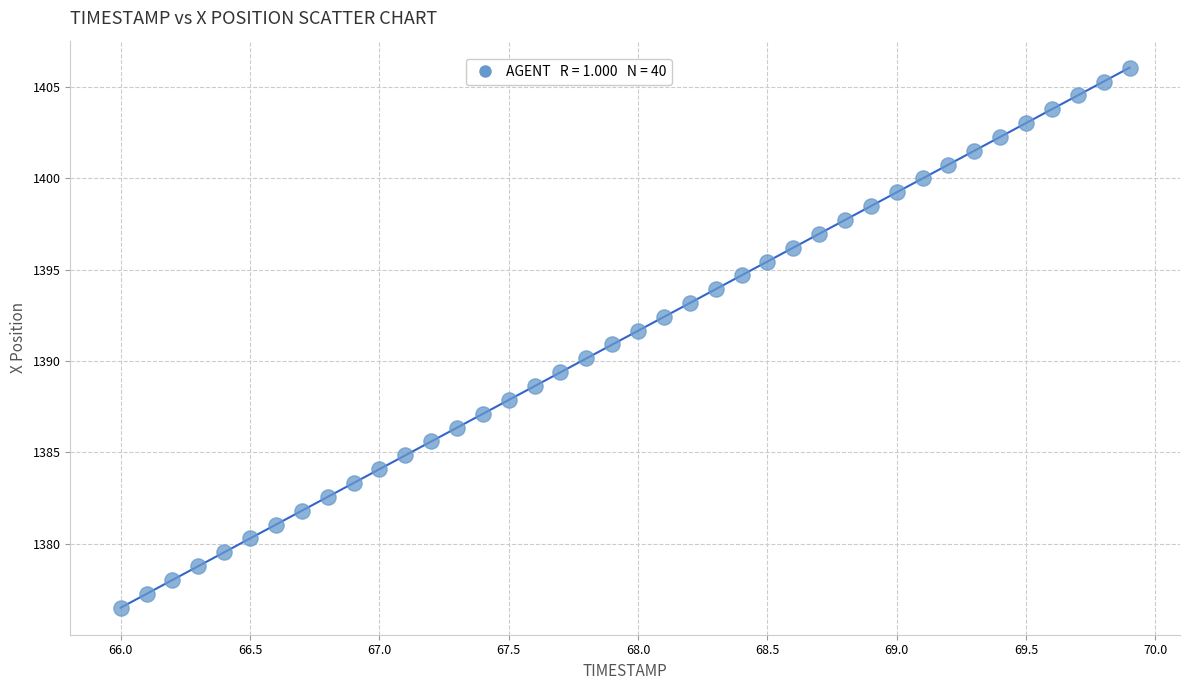

What is the range of X values (max minus min)?

3.9